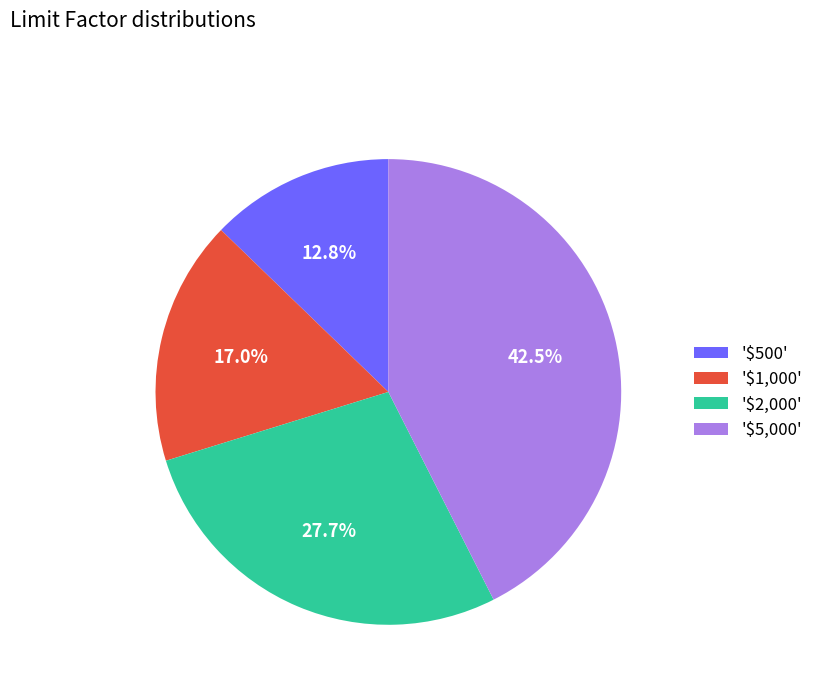

How many segments does this pie chart have?

4